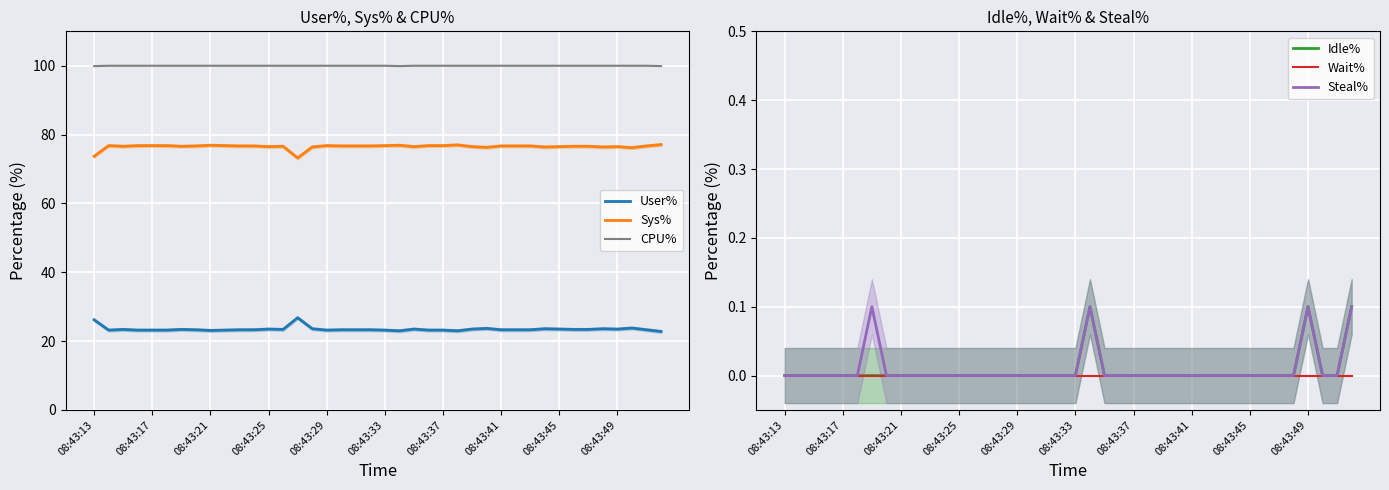

Is the value of Sys% at 39 greater than the value of Steal% at 11?

Yes